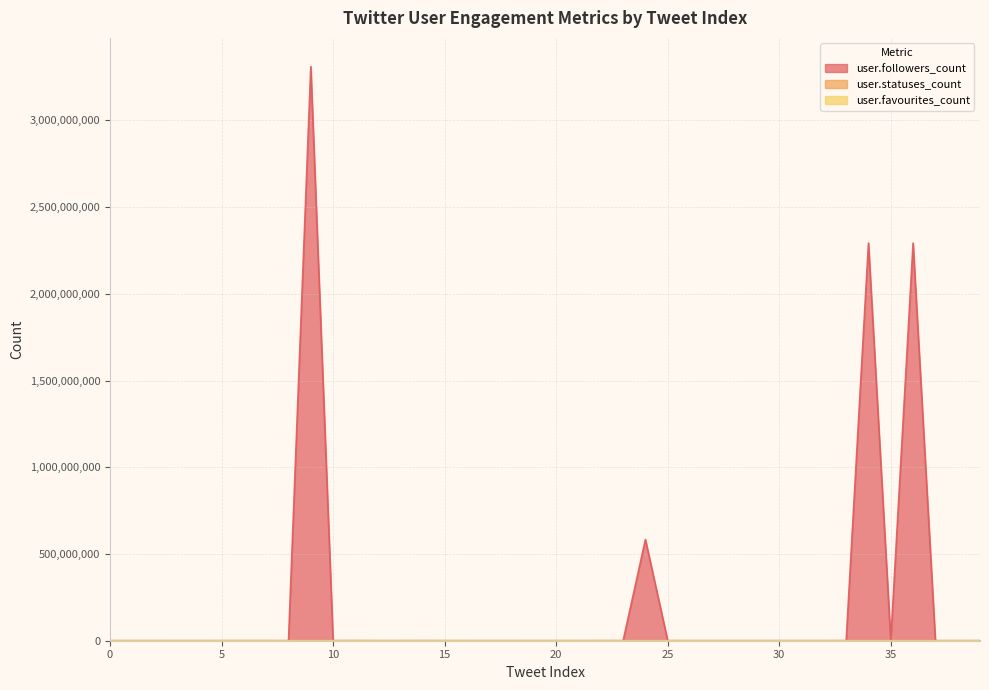

What is the difference between the maximum and minimum values in the user.favourites_count series?

159410